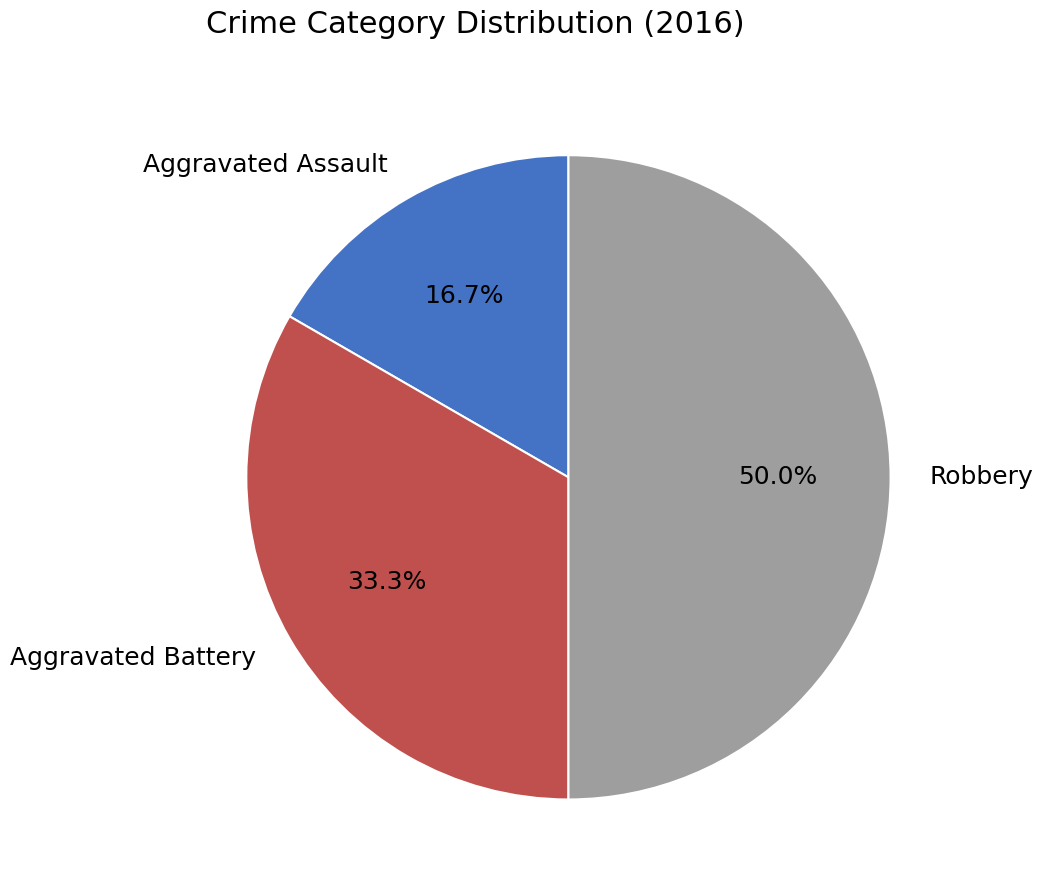

Is Aggravated Assault the majority of the pie?

No